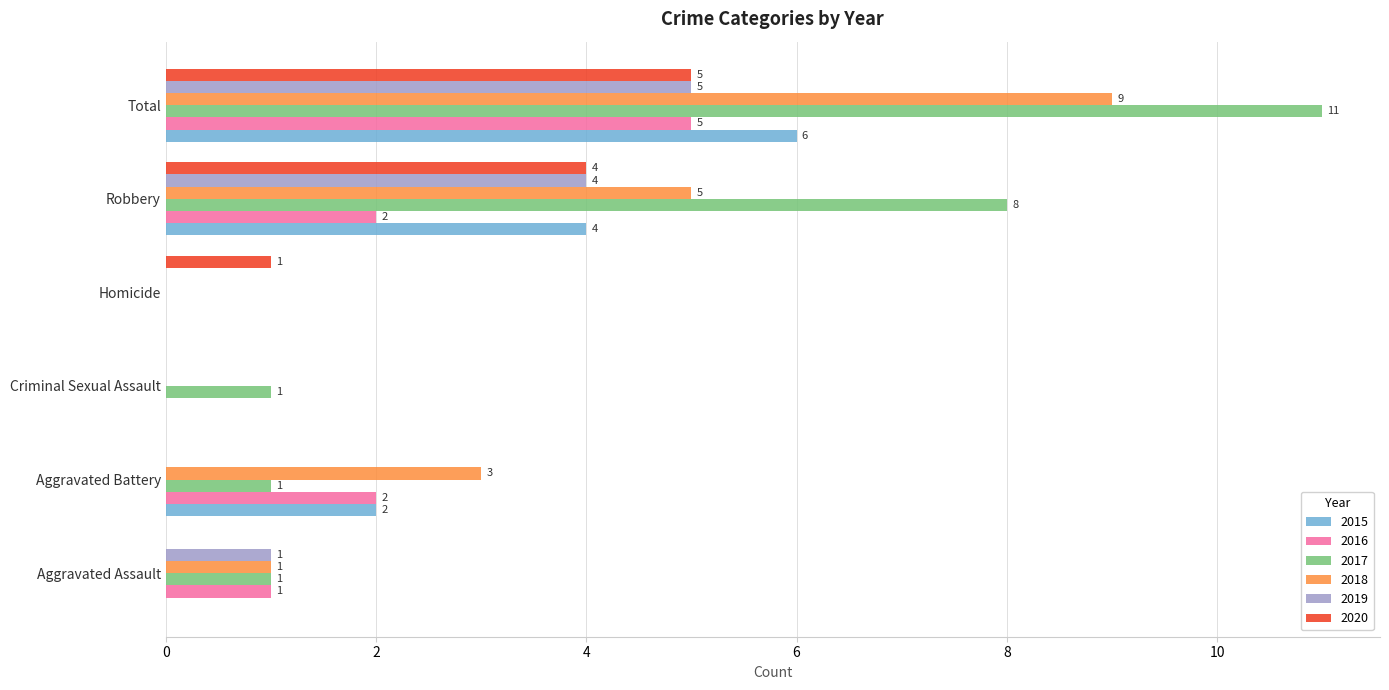

The value of 2017 at Aggravated Battery is 2. True or false?

False